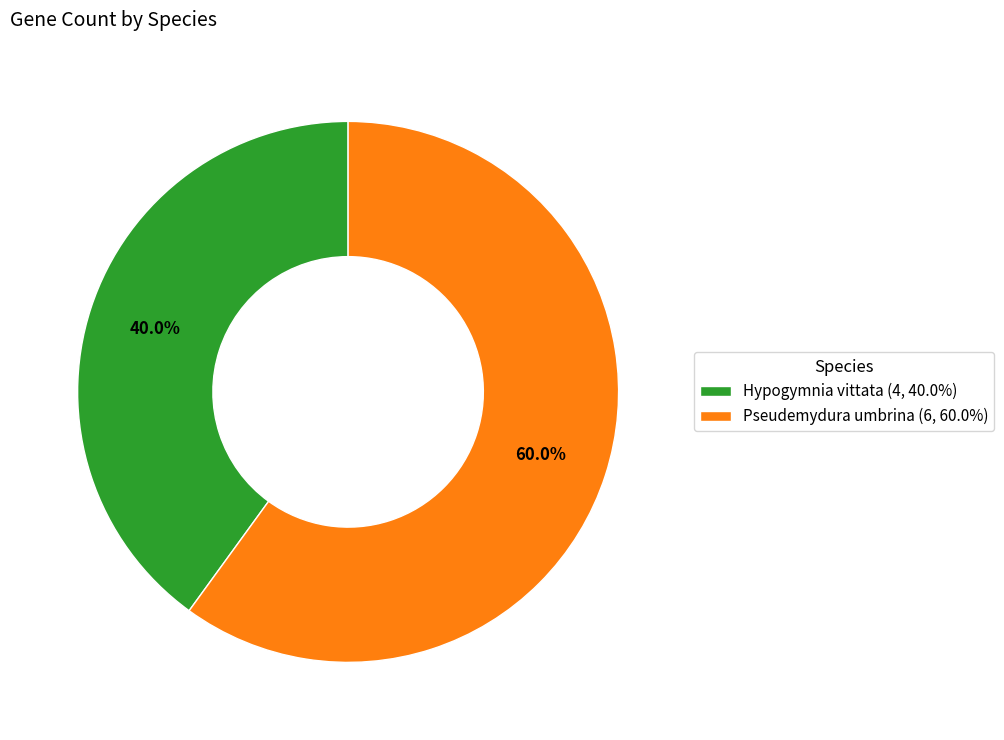

Is there any slice that represents more than half of the pie?

Yes